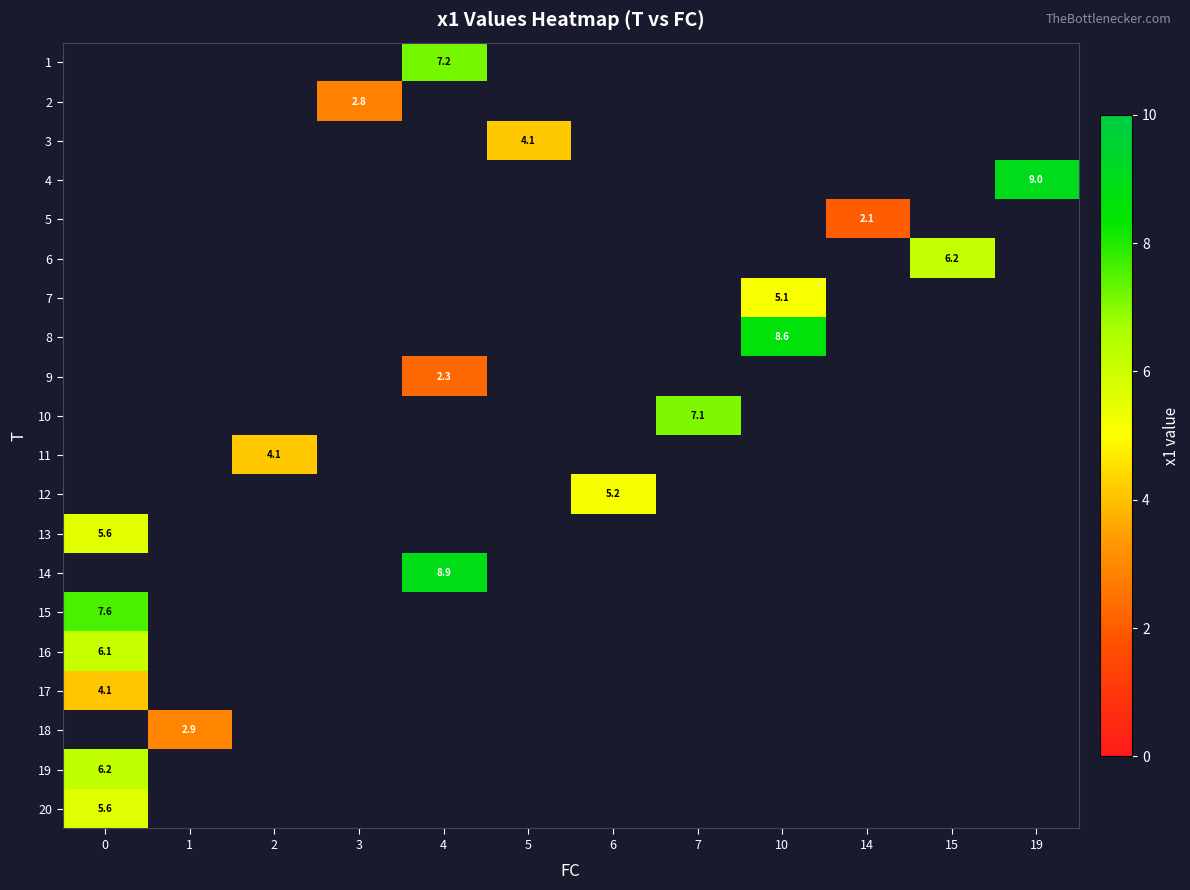

What is the smallest value displayed?

2.1